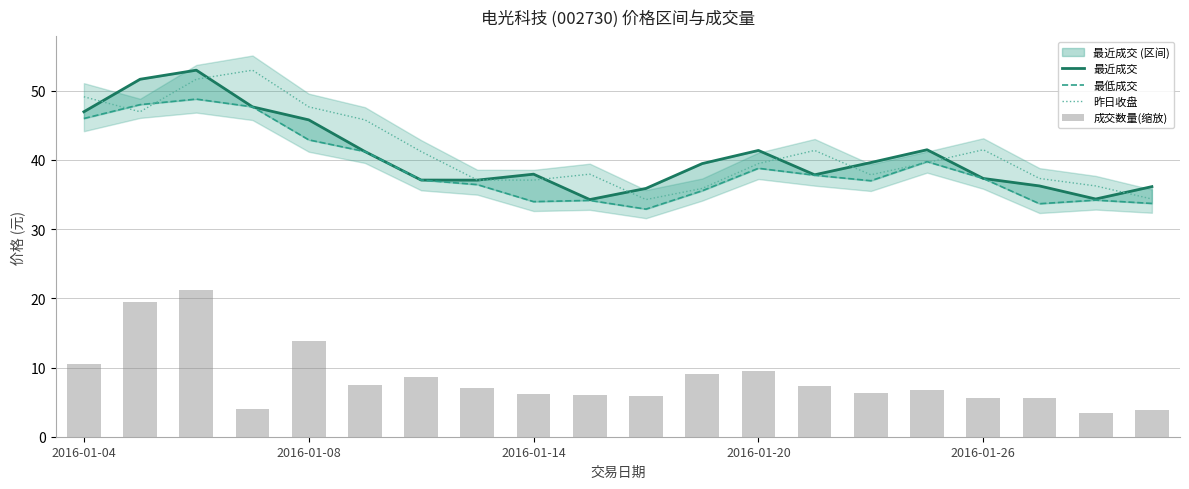

Count the number of categories in the chart.

20